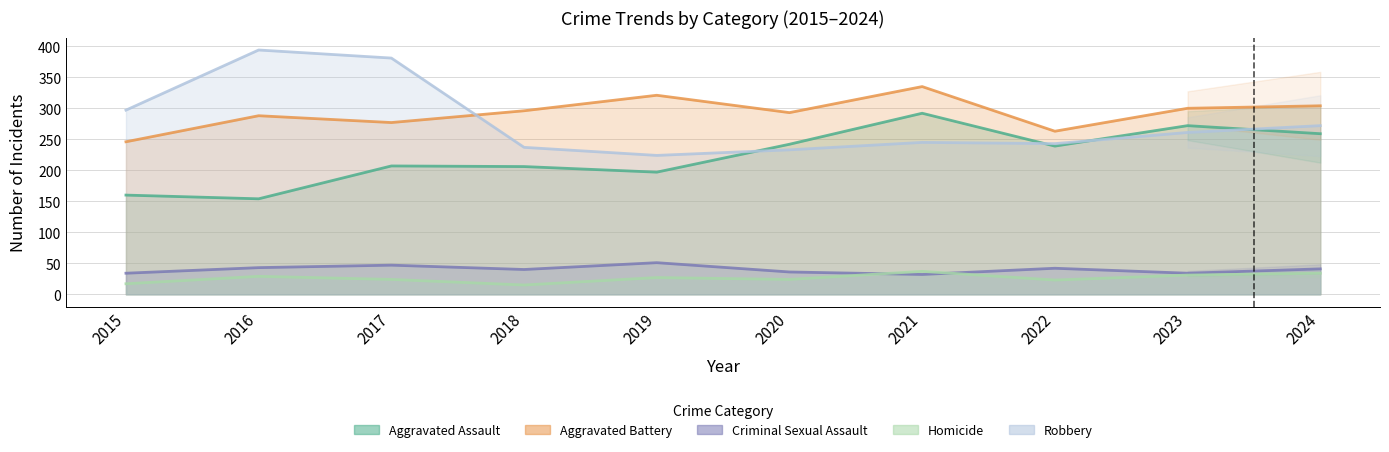

Reading left to right, what are all the values shown in this chart?

Aggravated Assault: 2015=160	2016=154	2017=207	2018=206	2019=197	2020=242	2021=292	2022=239	2023=272	2024=259
Aggravated Battery: 2015=246	2016=288	2017=277	2018=296	2019=321	2020=293	2021=335	2022=263	2023=300	2024=304
Criminal Sexual Assault: 2015=34	2016=43	2017=47	2018=40	2019=51	2020=36	2021=32	2022=42	2023=34	2024=41
Homicide: 2015=17	2016=29	2017=24	2018=15	2019=27	2020=24	2021=37	2022=23	2023=31	2024=34
Robbery: 2015=297	2016=394	2017=381	2018=237	2019=224	2020=233	2021=245	2022=243	2023=261	2024=272